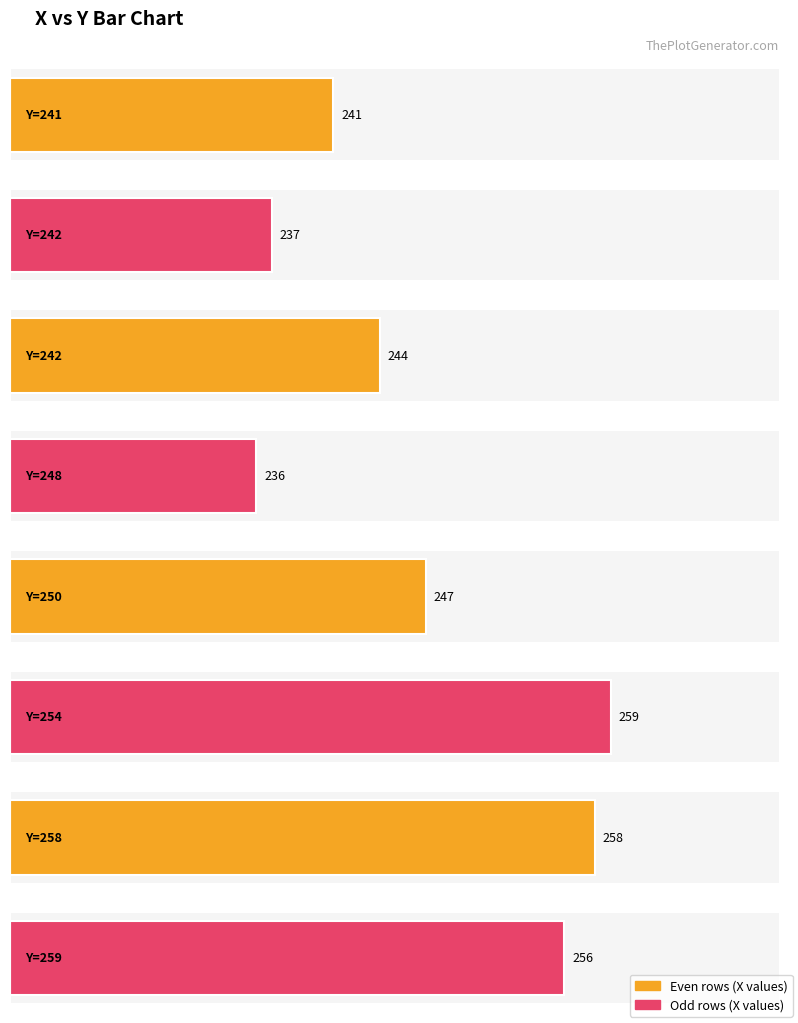

True or false: the data shows 241 at 241.

True